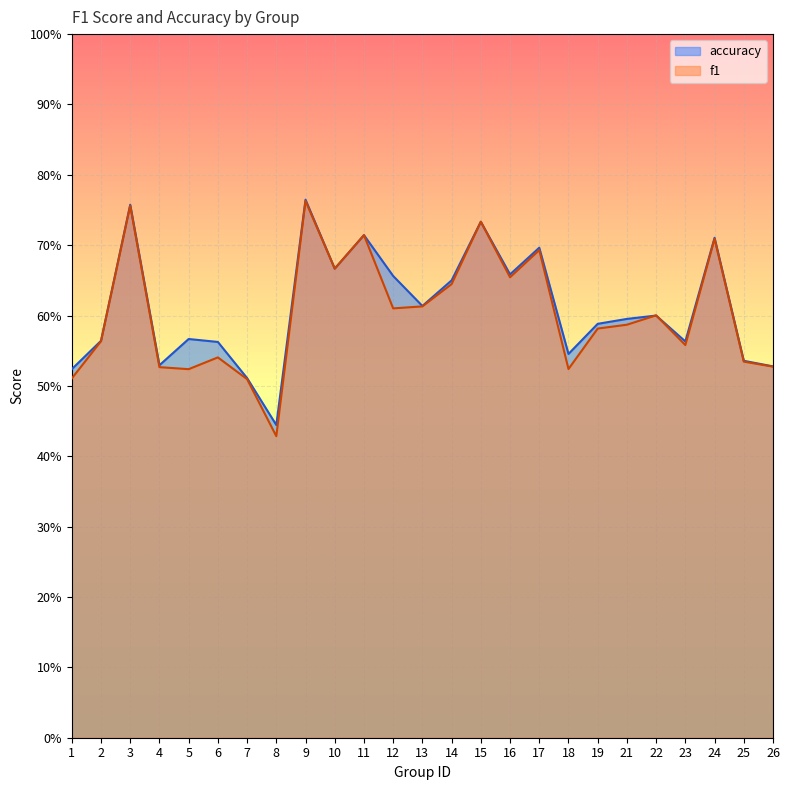

Which series changed the most between 1 and 6?

accuracy